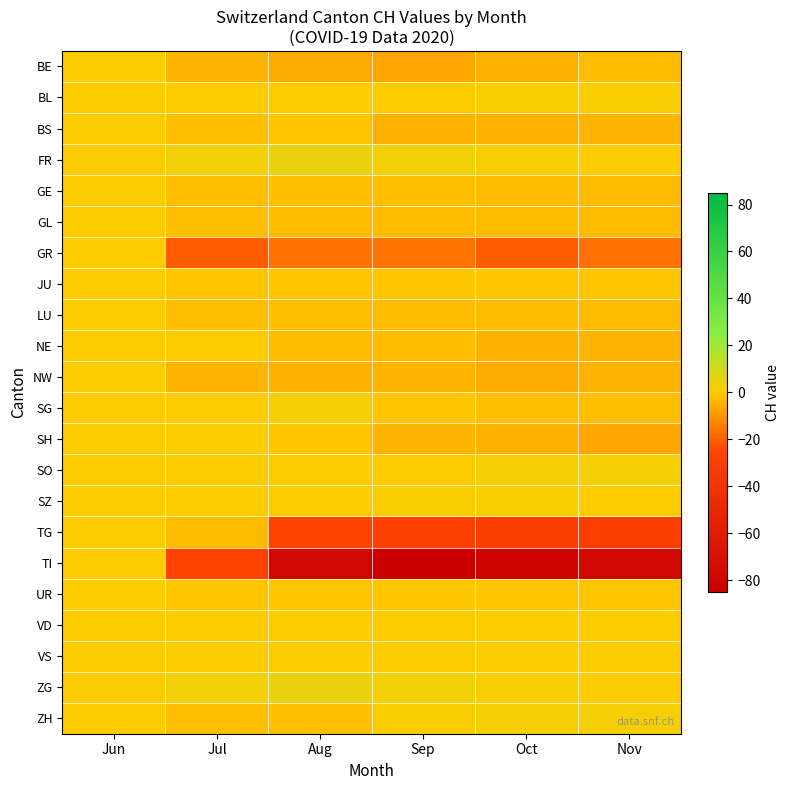

List the series in order of their peak value, lowest first.

BE, BS, GE, GL, GR, JU, LU, NE, NW, SH, TG, TI, UR, VD, VS, BL, SZ, SG, SO, ZH, FR, ZG